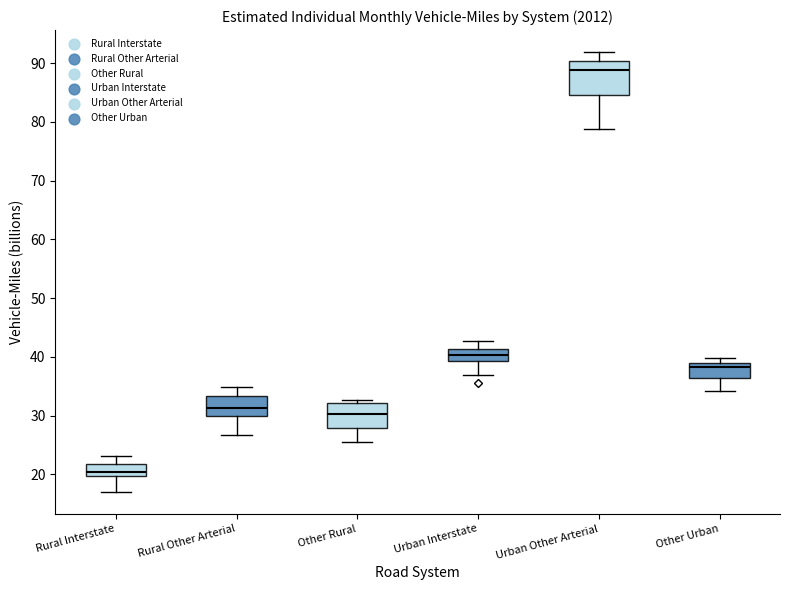

Comparing the boxes themselves (not the whiskers), which one is the tallest?

Urban Other Arterial